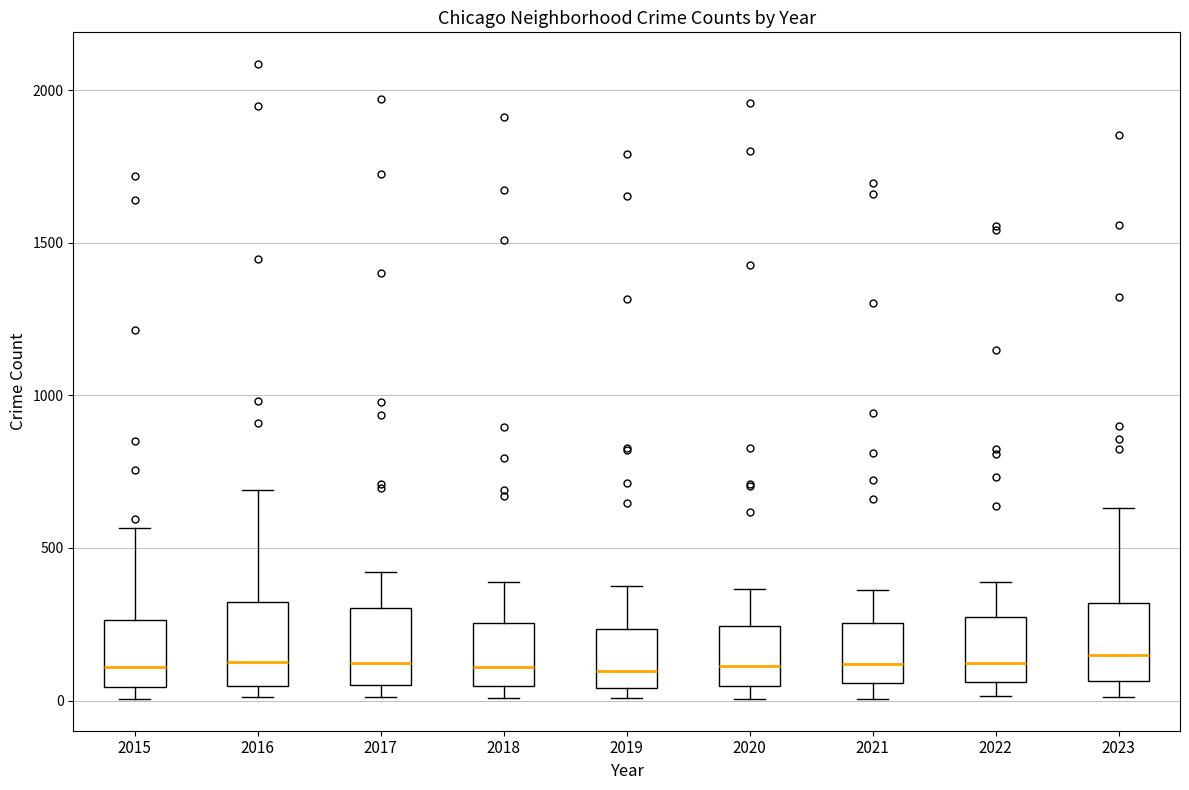

Reading left to right, transcribe this box plot: for each box, give where its median line is, the range the box spans, and where its two whiskers end, as read against the y-axis. The values are not printed on the chart, so give them approximately, as read against the axis.

2015: median 100, box 50 to 250, whiskers 0 to 550
2016: median 150, box 50 to 300, whiskers 0 to 700
2017: median 100, box 50 to 300, whiskers 0 to 400
2018: median 100, box 50 to 250, whiskers 0 to 400
2019: median 100, box 50 to 250, whiskers 0 to 400
2020: median 100, box 50 to 250, whiskers 0 to 350
2021: median 100, box 50 to 250, whiskers 0 to 350
2022: median 100, box 50 to 250, whiskers 0 to 400
2023: median 150, box 50 to 300, whiskers 0 to 650